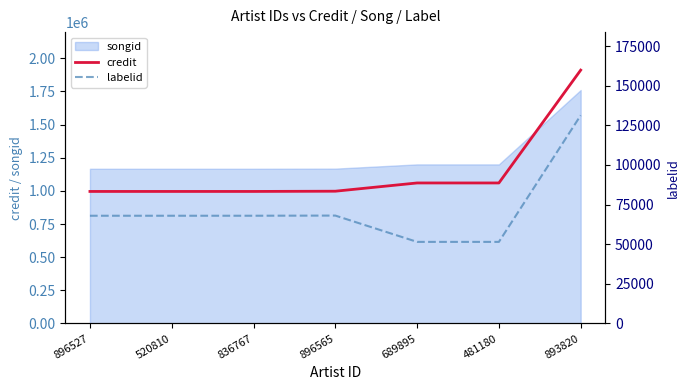

What is the difference between the second highest and minimum values in the labelid series?

16590